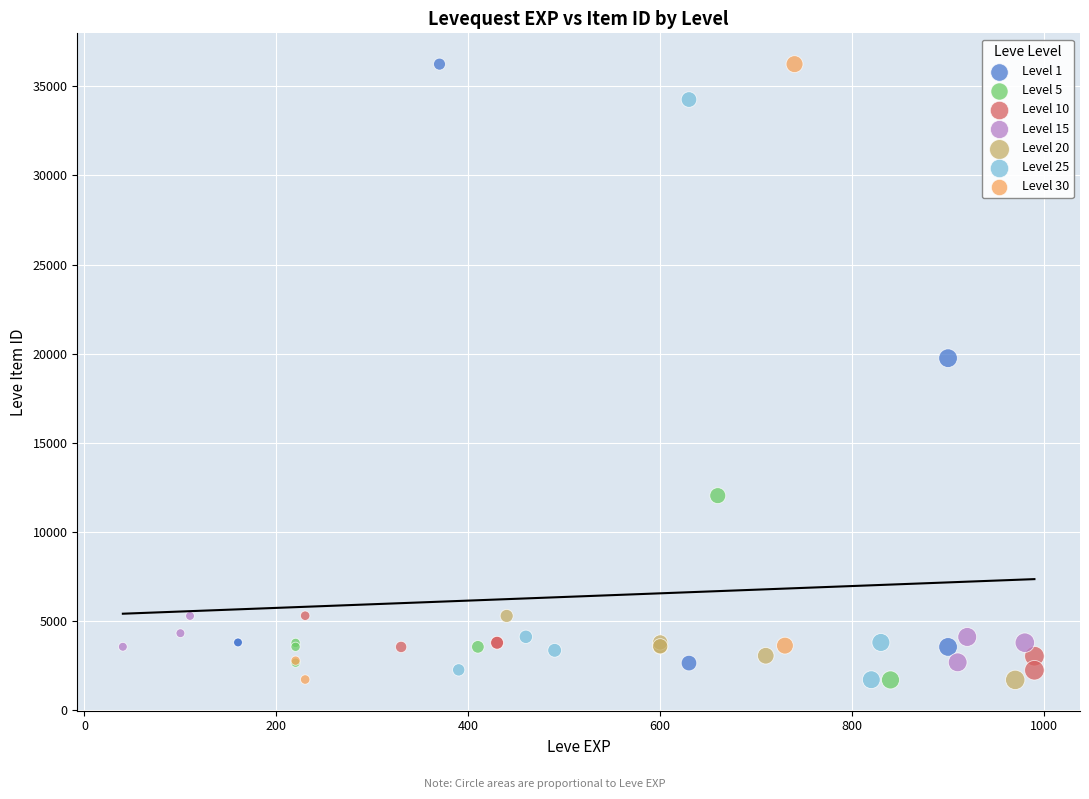

What are all the series names shown in the legend?

Level 1, Level 5, Level 10, Level 15, Level 20, Level 25, Level 30